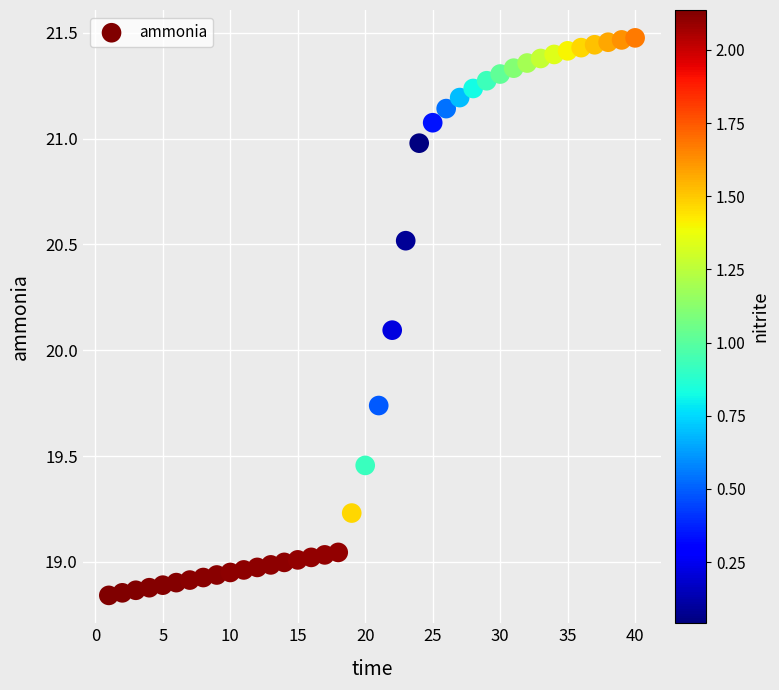

What Y value in the scatter plot is closest to 20?

20.1